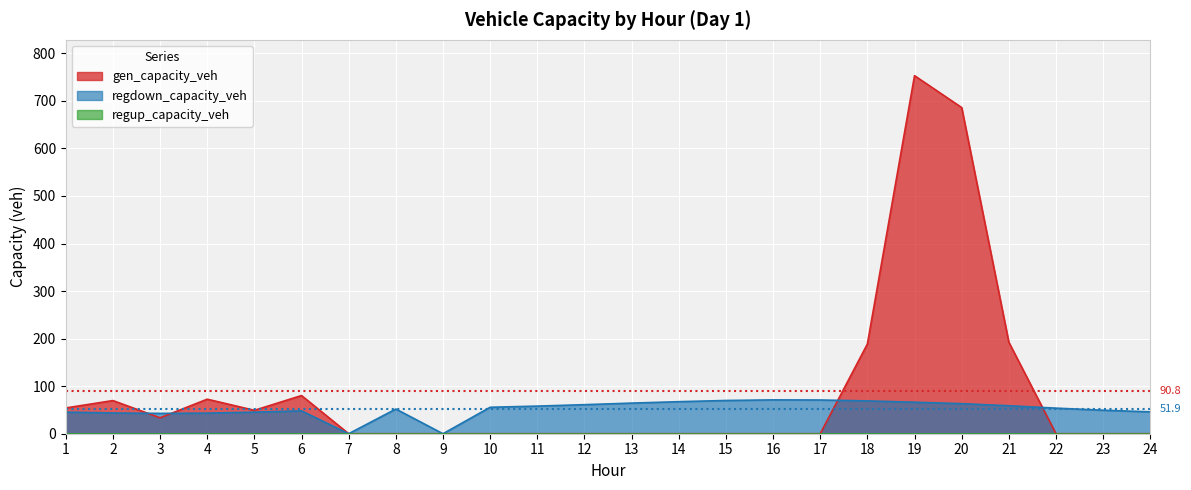

At which category does regdown_capacity_veh reach its first local peak?

6